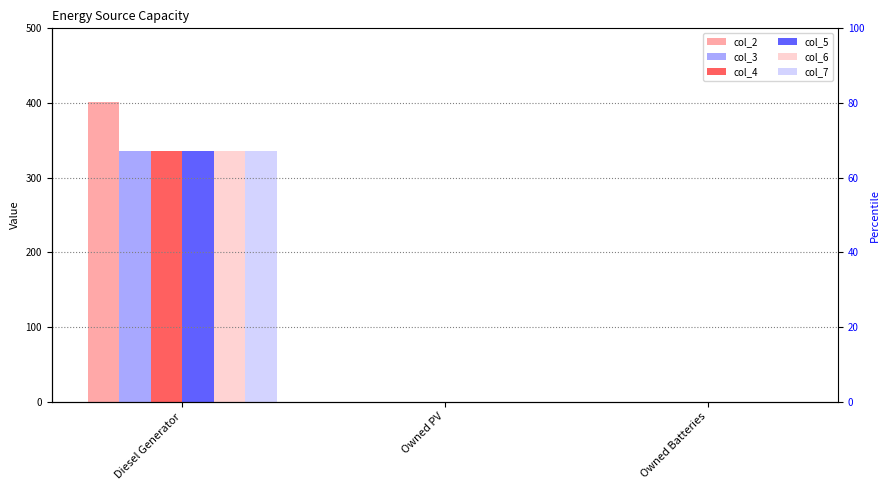

What is the label of the 1st bar from the right?

Owned Batteries